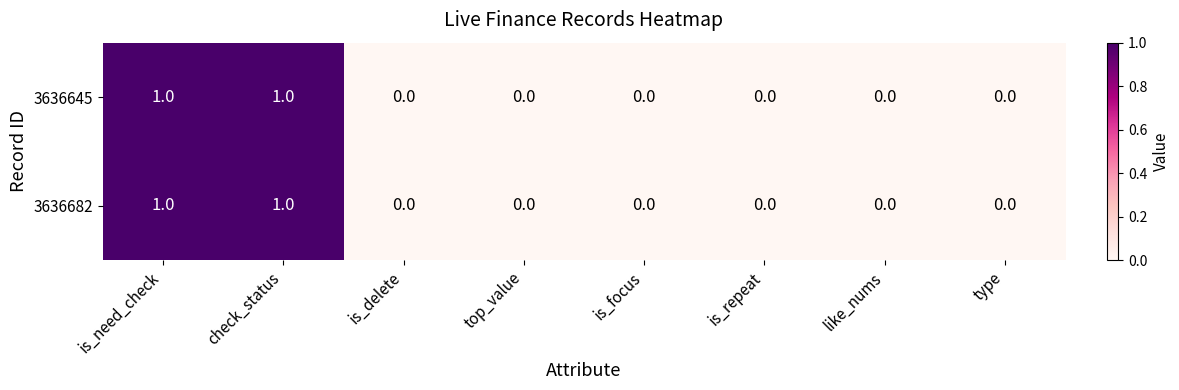

Count the 3636645 values in the range 0 to 1.

8